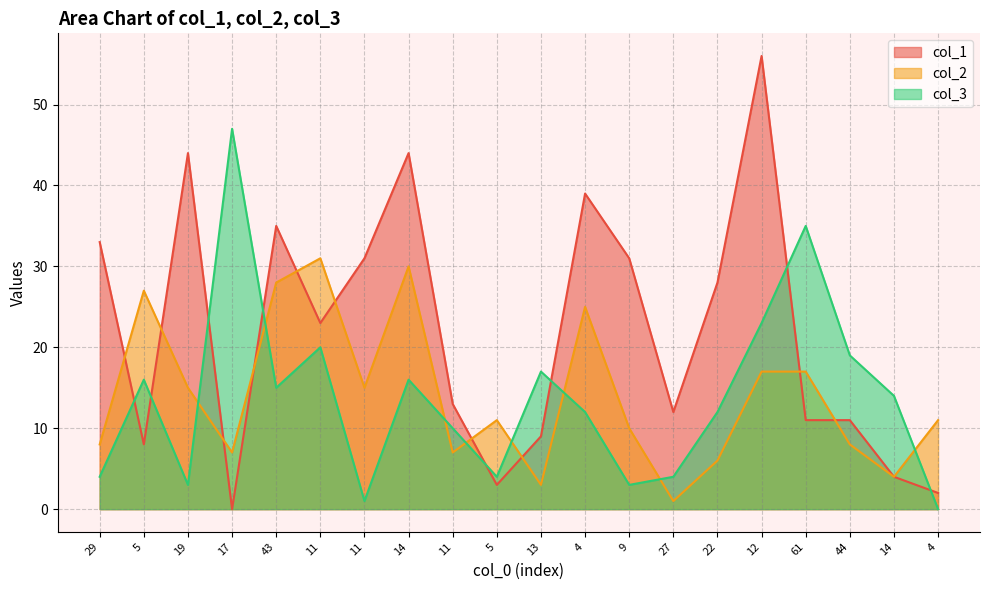

The value of col_2 at 44 is 4. True or false?

False